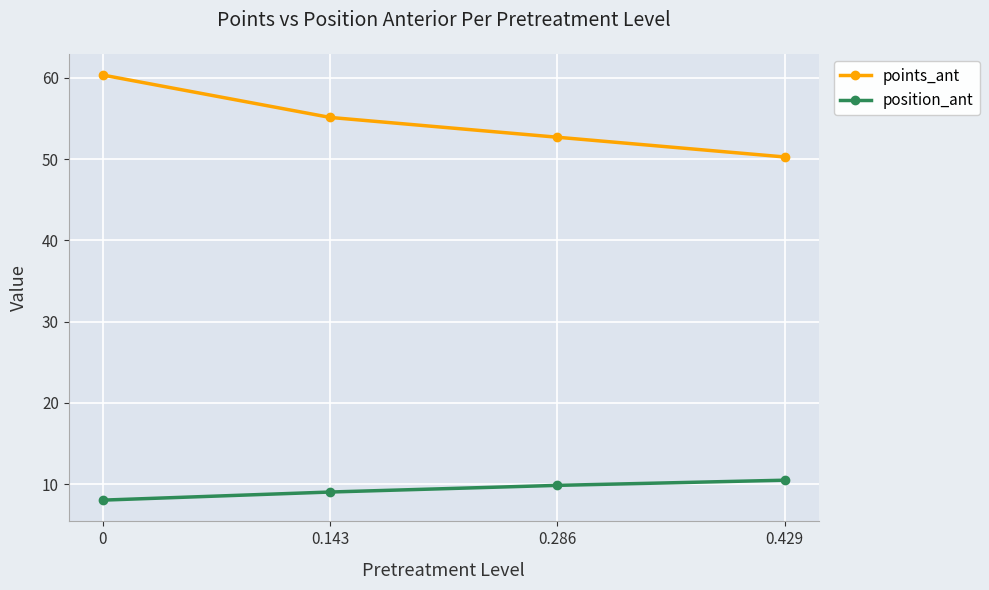

At which label is position_ant closest to 9?

0.143